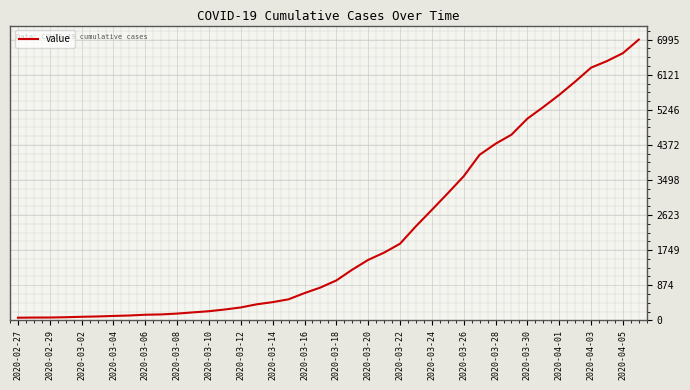

What is the maximum value shown in the chart?

6995